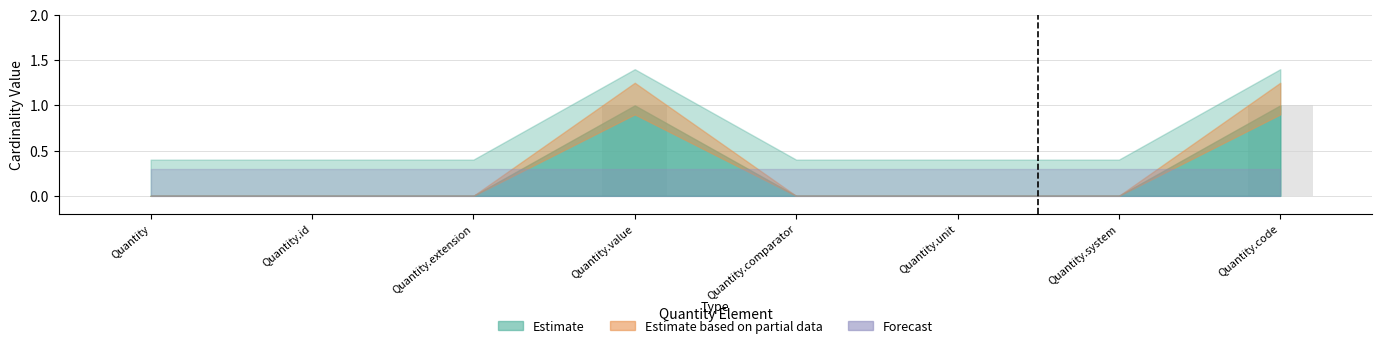

Between Quantity and Quantity.code, which is larger?

Quantity.code